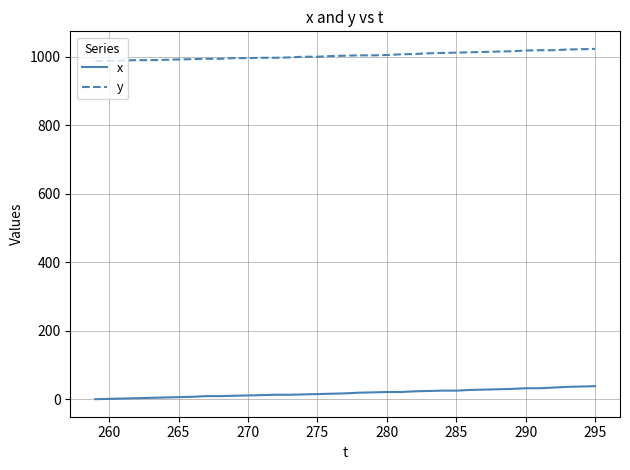

True or false: x and y cross at least once.

False